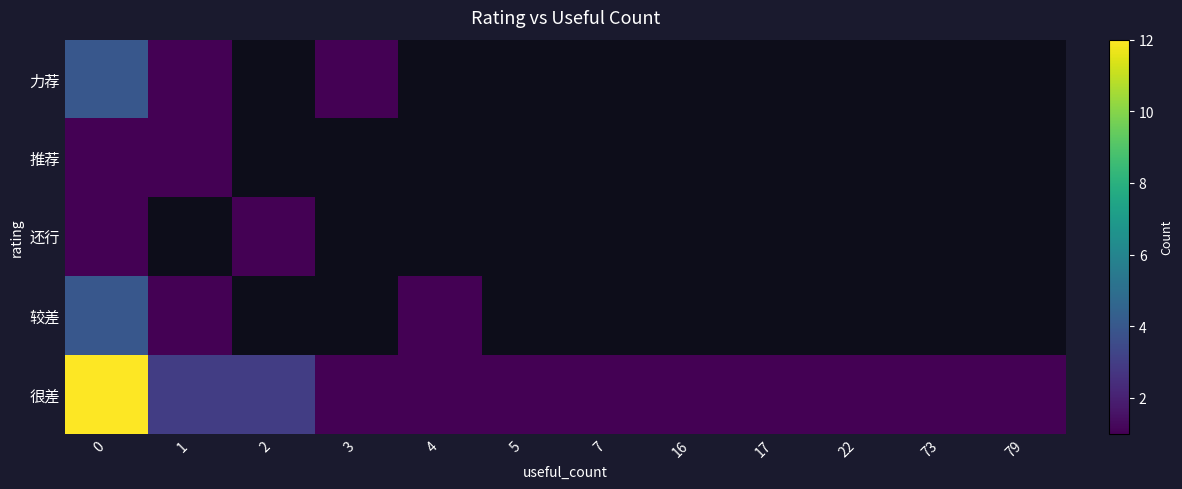

At how many categories does at least one series exceed 10?

1